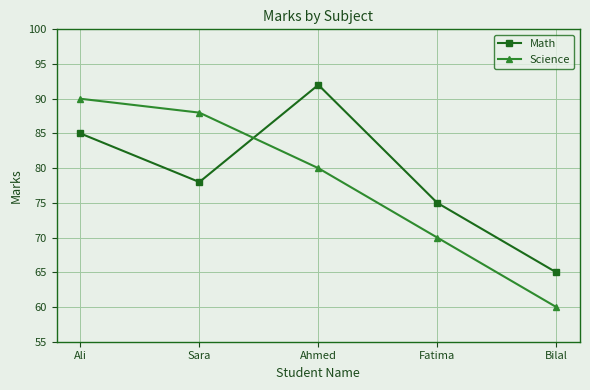

At which category is the sum across all series the highest?

Ali